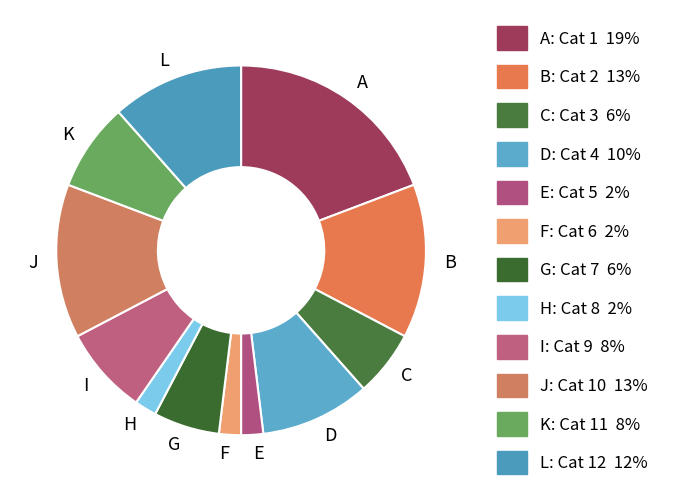

Does G represent more than half of the total?

No